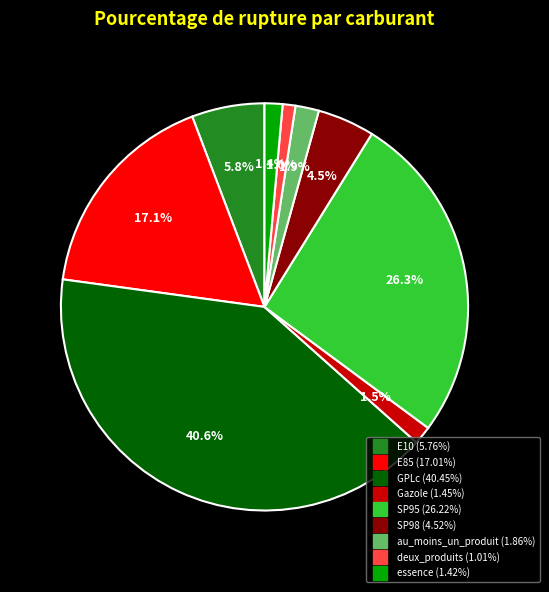

Does any single category account for the majority?

No